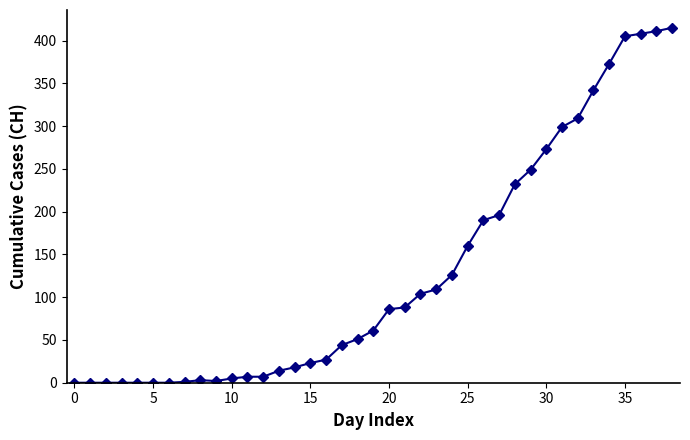

How many lines are shown in the chart?

1